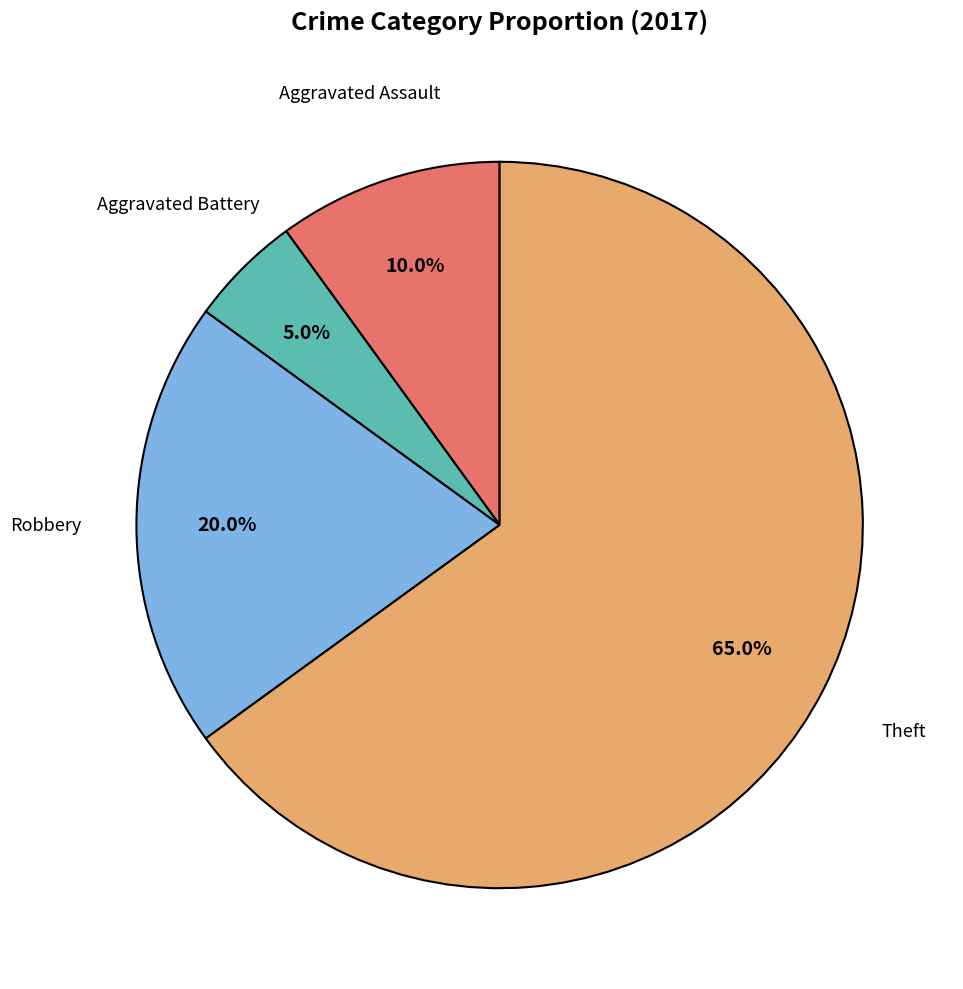

Between Robbery and Aggravated Battery, which is larger?

Robbery